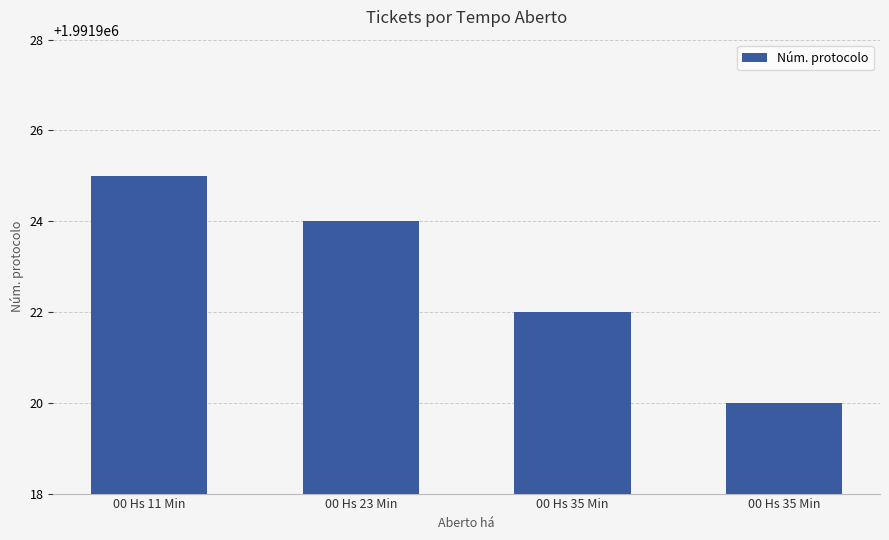

List the labels in order of value, smallest first.

00 Hs 35 Min, 00 Hs 35 Min, 00 Hs 23 Min, 00 Hs 11 Min